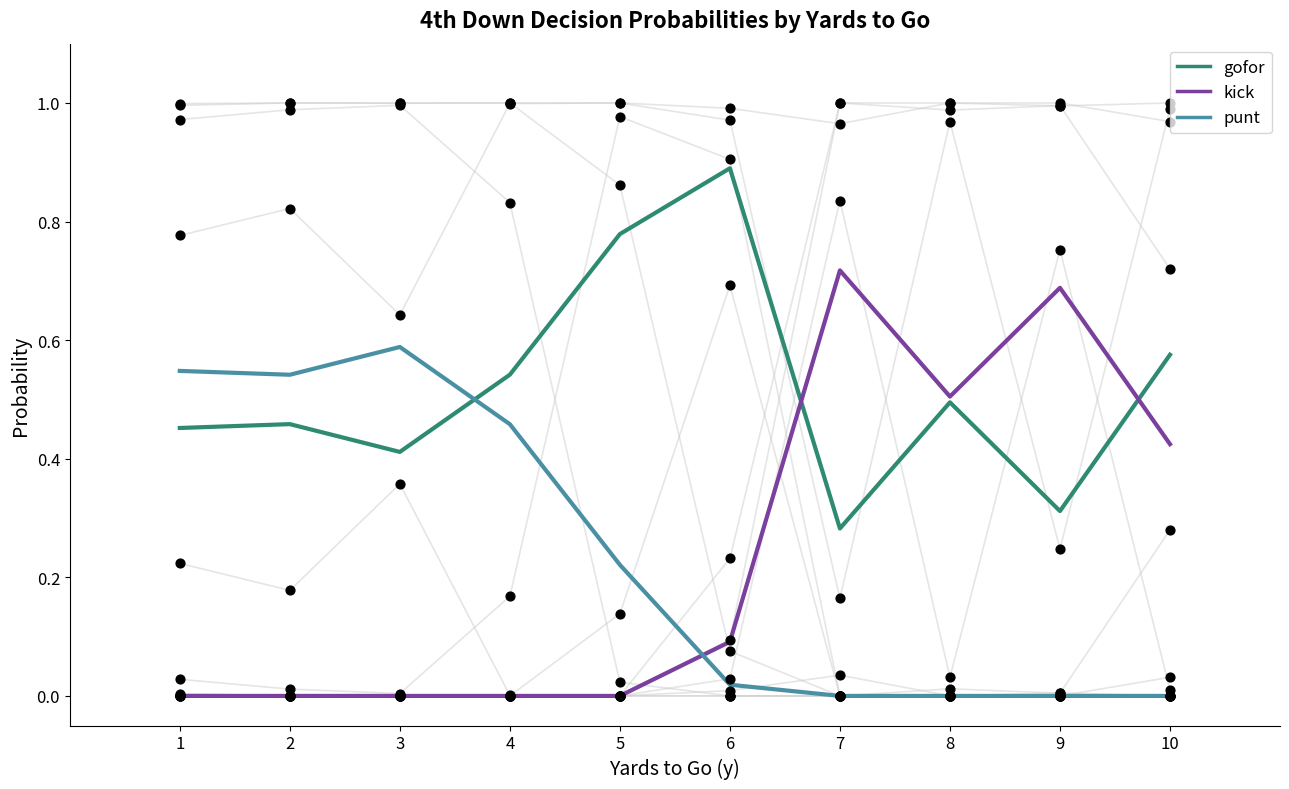

At which category is the sum across all series the highest?

1